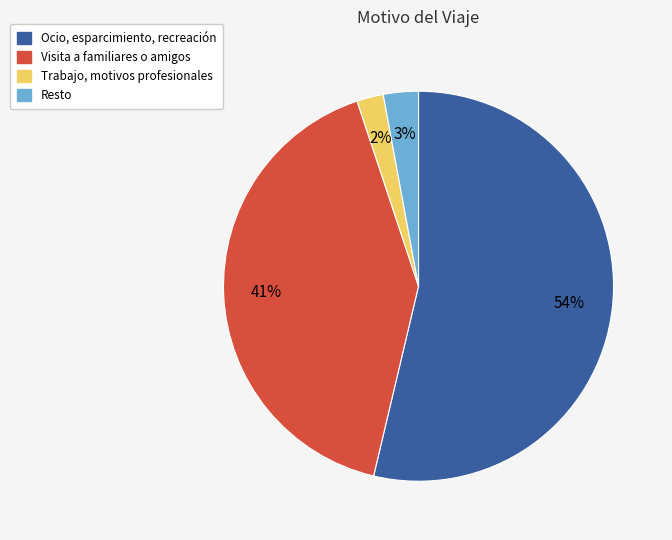

How many segments does this pie chart have?

4